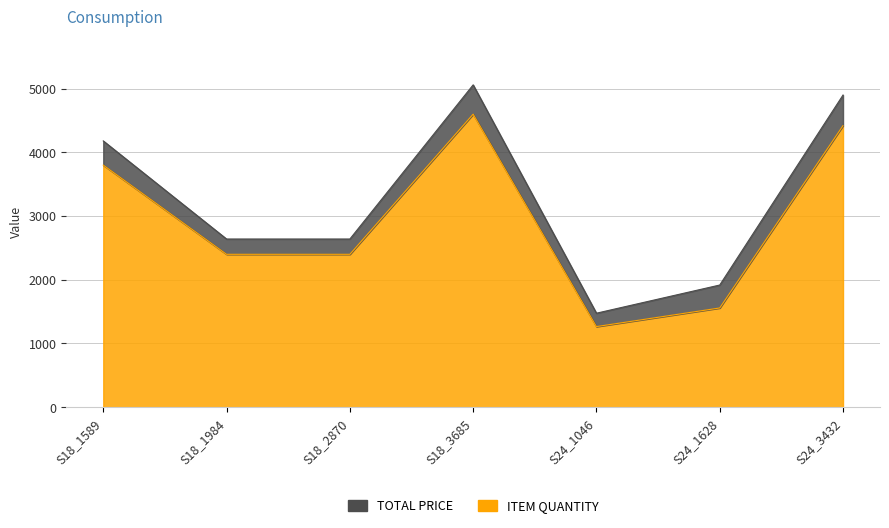

Reading left to right, what are all the values shown in this chart?

S18_1589=3800.0	S18_1984=2400.0	S18_2870=2400.0	S18_3685=4600.0	S24_1046=1265.5	S24_1628=1557.7	S24_3432=4420.3